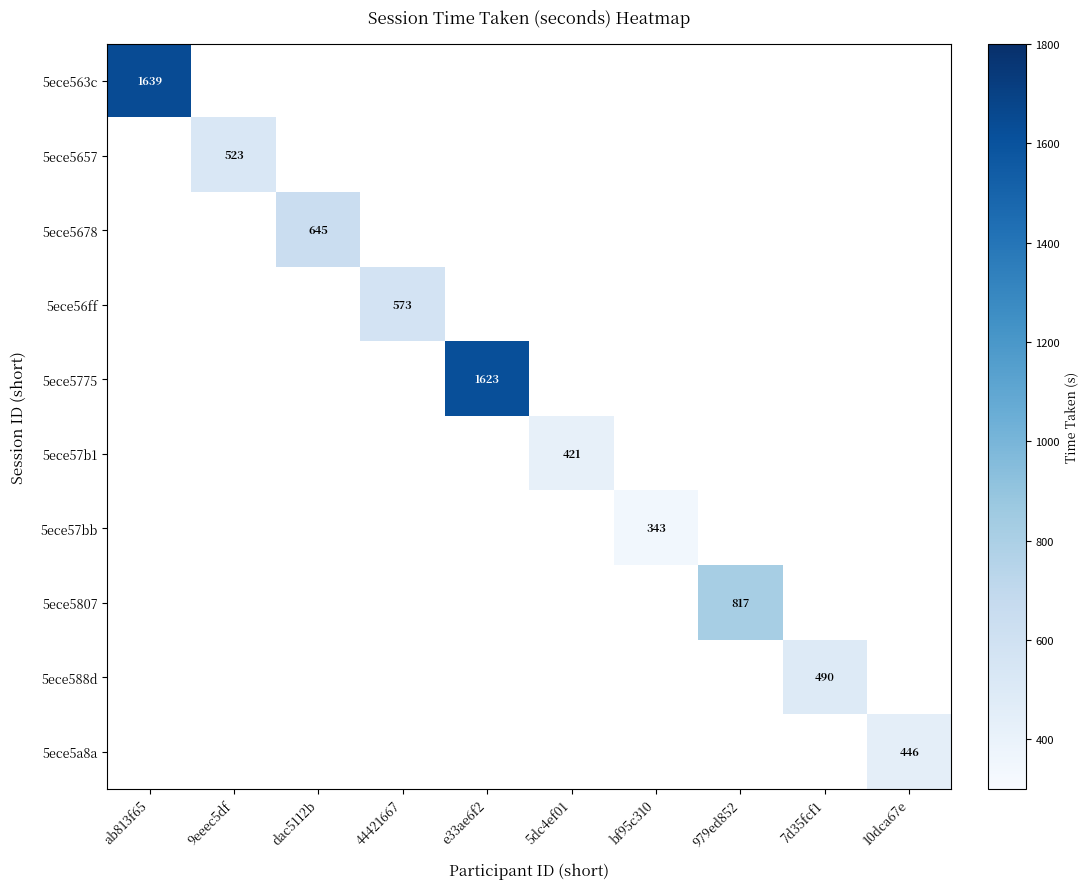

List the series in order of their peak value, lowest first.

5ece57bb, 5ece57b1, 5ece5a8a, 5ece588d, 5ece5657, 5ece56ff, 5ece5678, 5ece5807, 5ece5775, 5ece563c